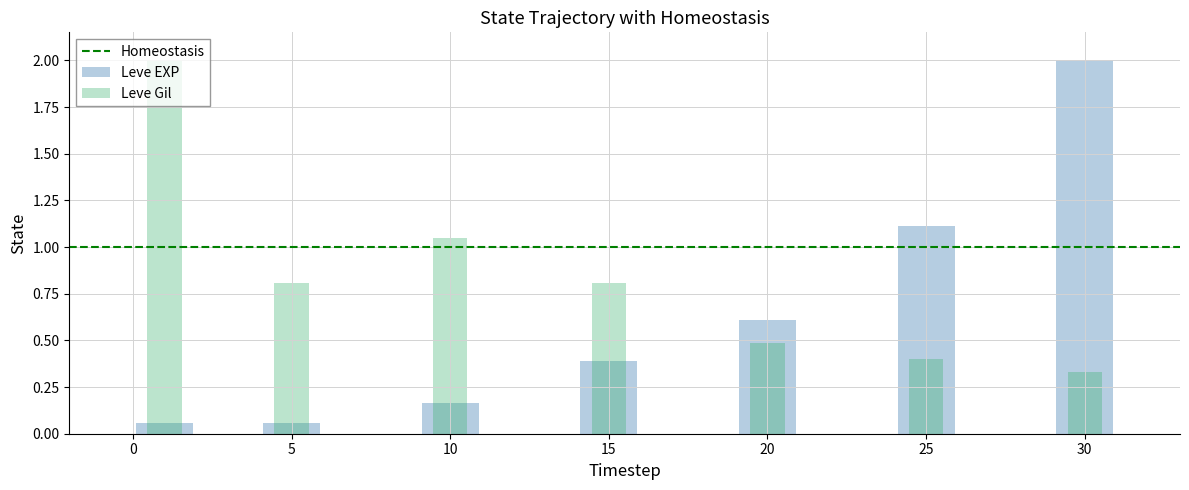

Rank the series by their maximum value, from lowest to highest.

Leve EXP, Leve Gil